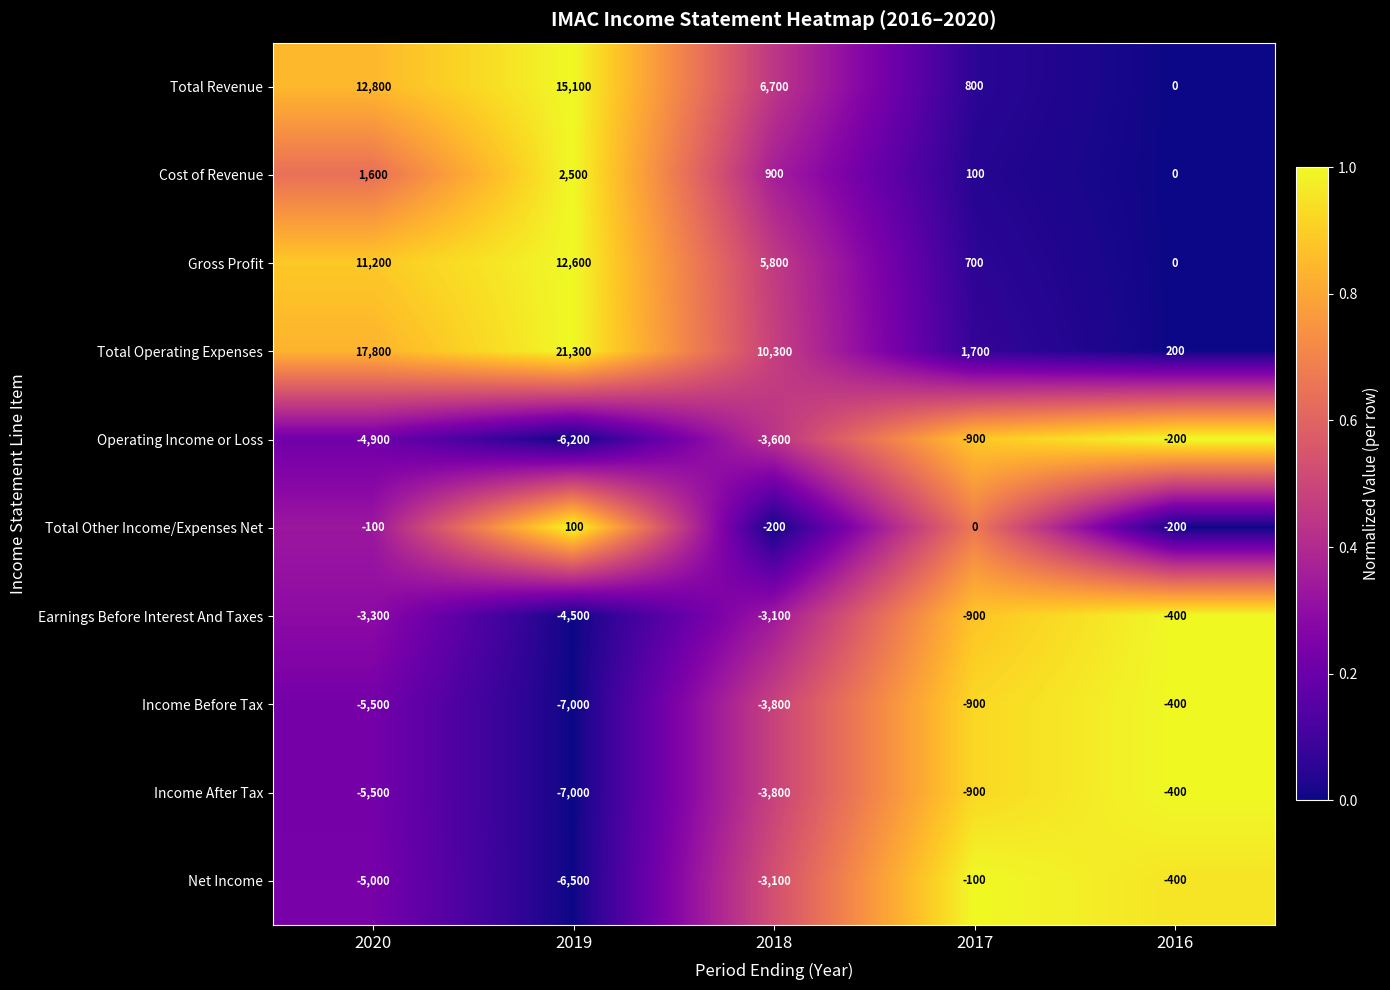

The Total Revenue series shows 12800 at 2020. True or false?

True